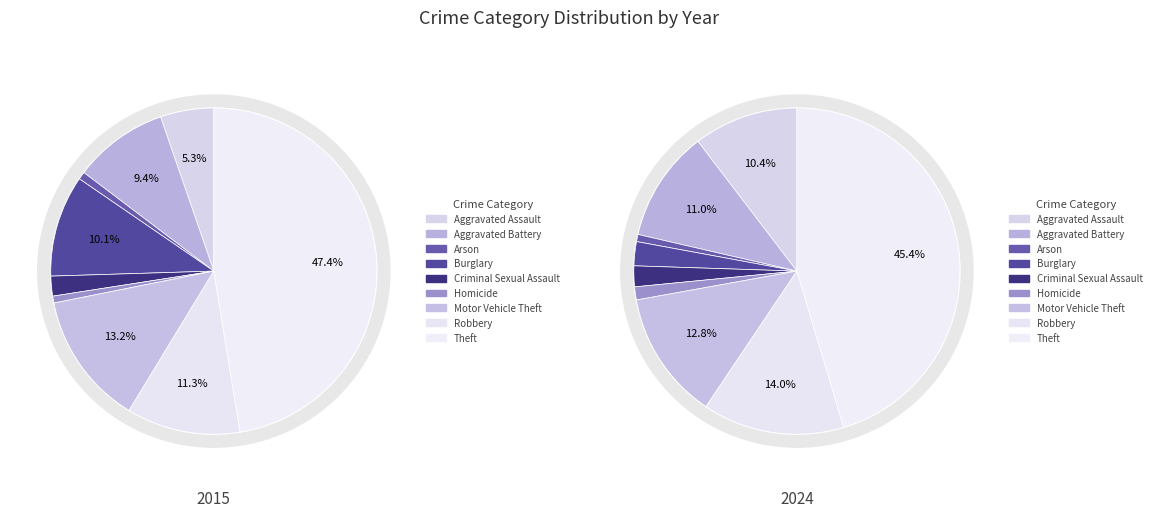

How many segments does this pie chart have?

9